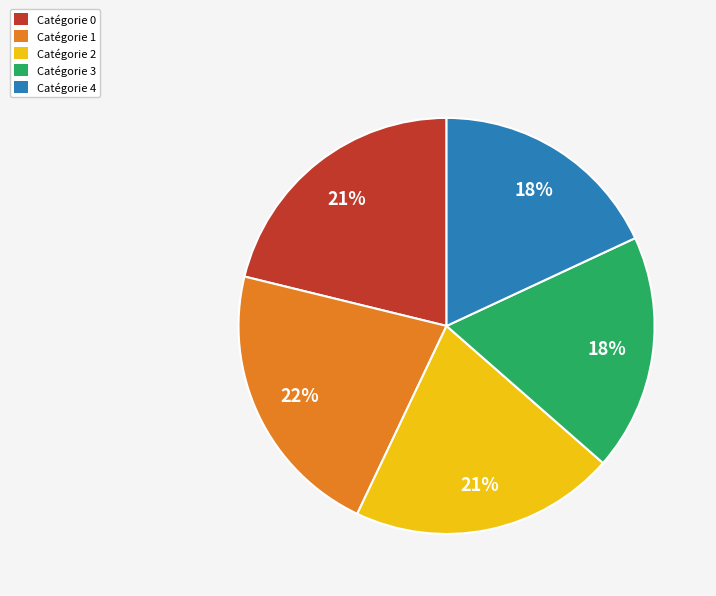

To the nearest percent, what is the average slice percentage?

20%